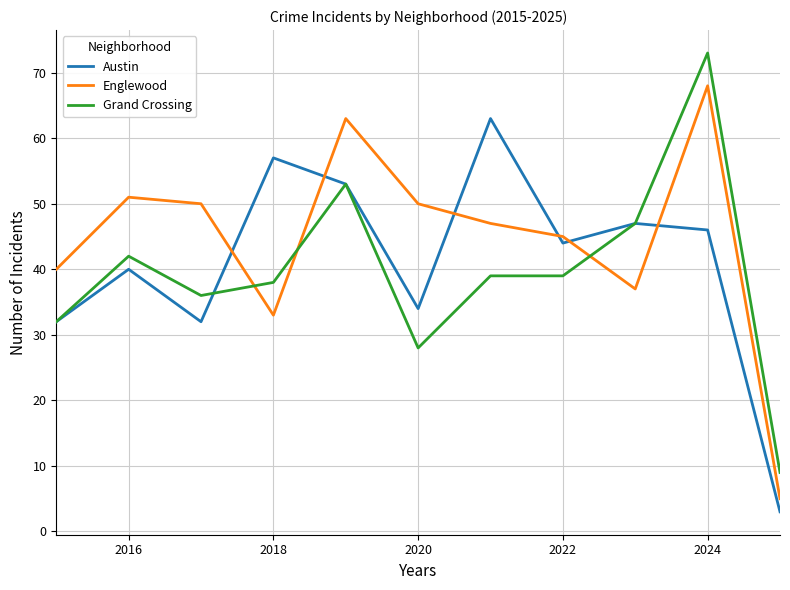

Which series has the largest total across all categories?

Englewood